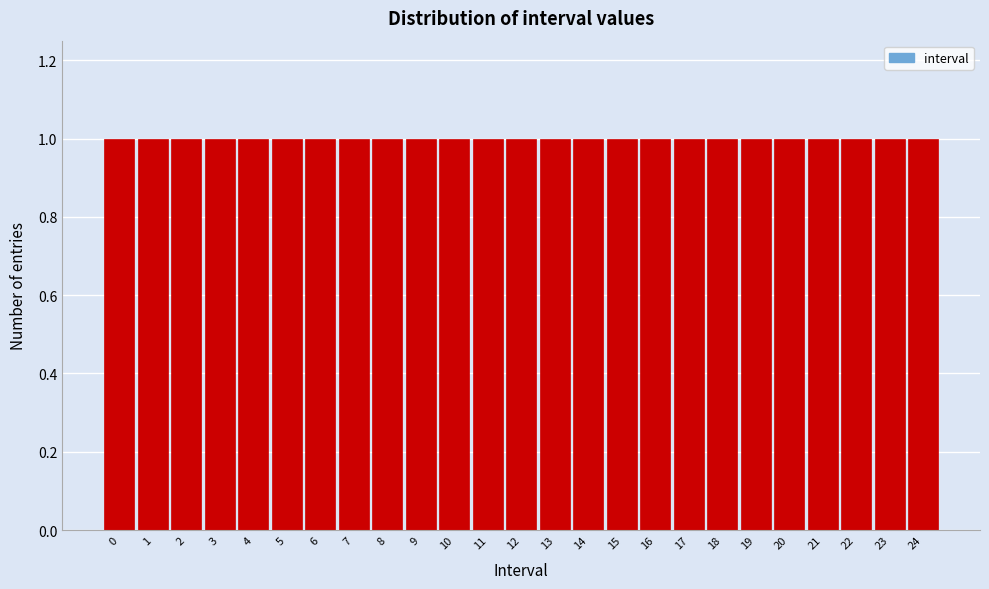

Reading left to right, transcribe this chart: for each bar, give the range it covers on the x-axis and its height. The values are not printed on the chart, so give them approximately, as read against the axis.

-0.5 to 0.5: 1
0.5 to 1.5: 1
1.5 to 2.5: 1
2.5 to 3.5: 1
3.5 to 4.5: 1
4.5 to 5.5: 1
5.5 to 6.5: 1
6.5 to 7.5: 1
7.5 to 8.5: 1
8.5 to 9.5: 1
9.5 to 10.5: 1
10.5 to 11.5: 1
11.5 to 12.5: 1
12.5 to 13.5: 1
13.5 to 14.5: 1
14.5 to 15.5: 1
15.5 to 16.5: 1
16.5 to 17.5: 1
17.5 to 18.5: 1
18.5 to 19.5: 1
19.5 to 20.5: 1
20.5 to 21.5: 1
21.5 to 22.5: 1
22.5 to 23.5: 1
23.5 to 24.5: 1